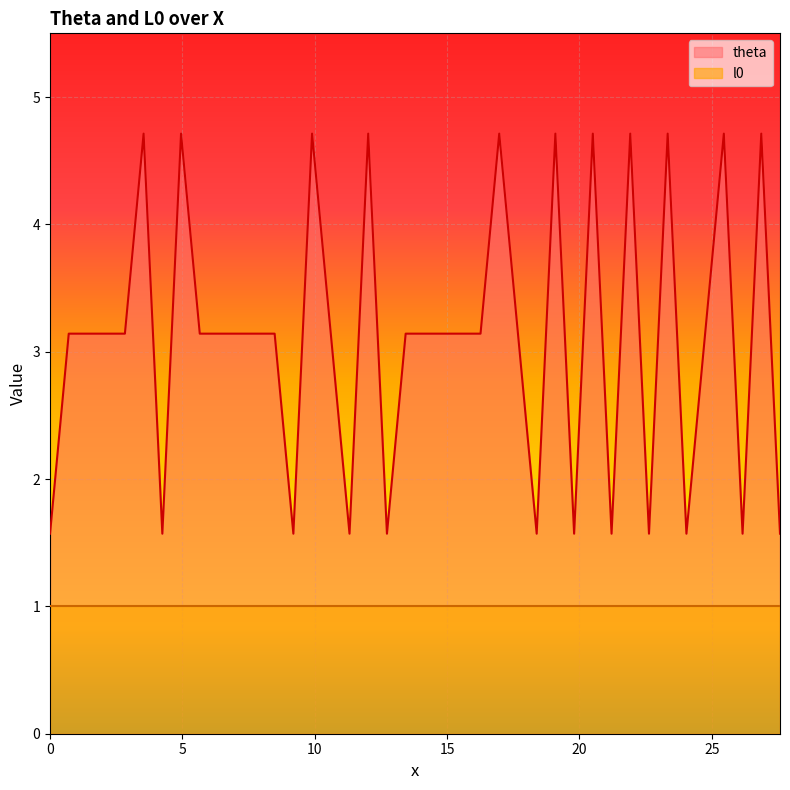

List the series in order of their overall mean, lowest first.

l0, theta